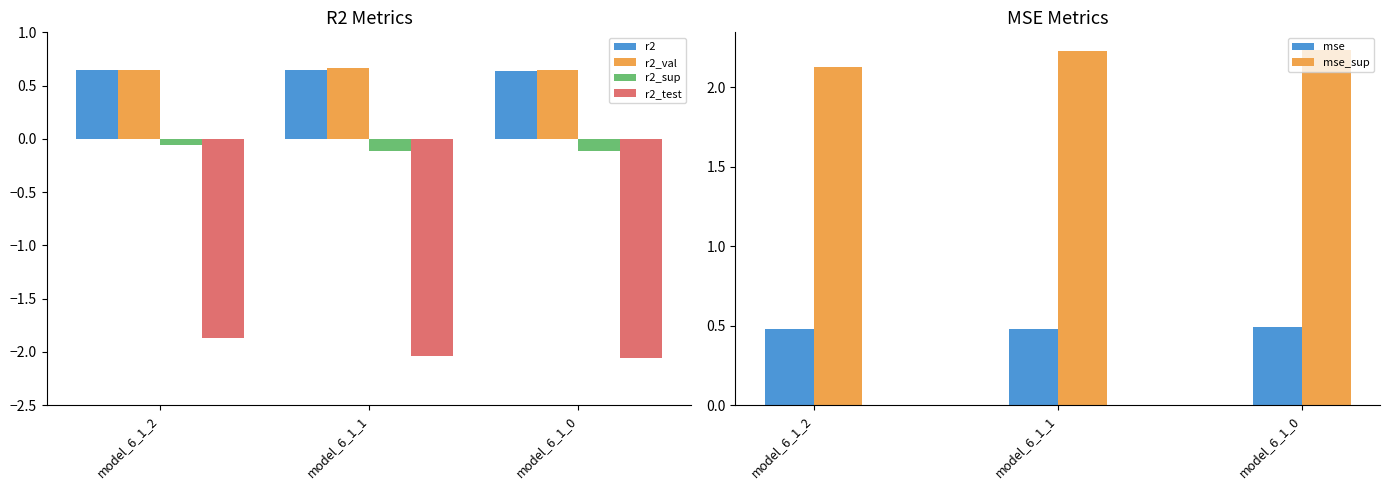

The value of r2 at model_6_1_2 is 0.6. True or false?

True